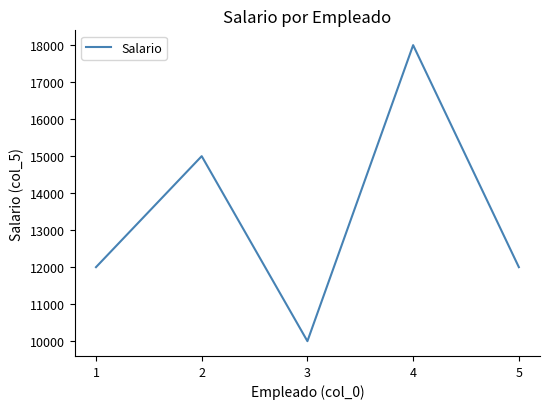

Reading left to right, list all the values displayed in this chart.

1=12000	2=15000	3=10000	4=18000	5=12000